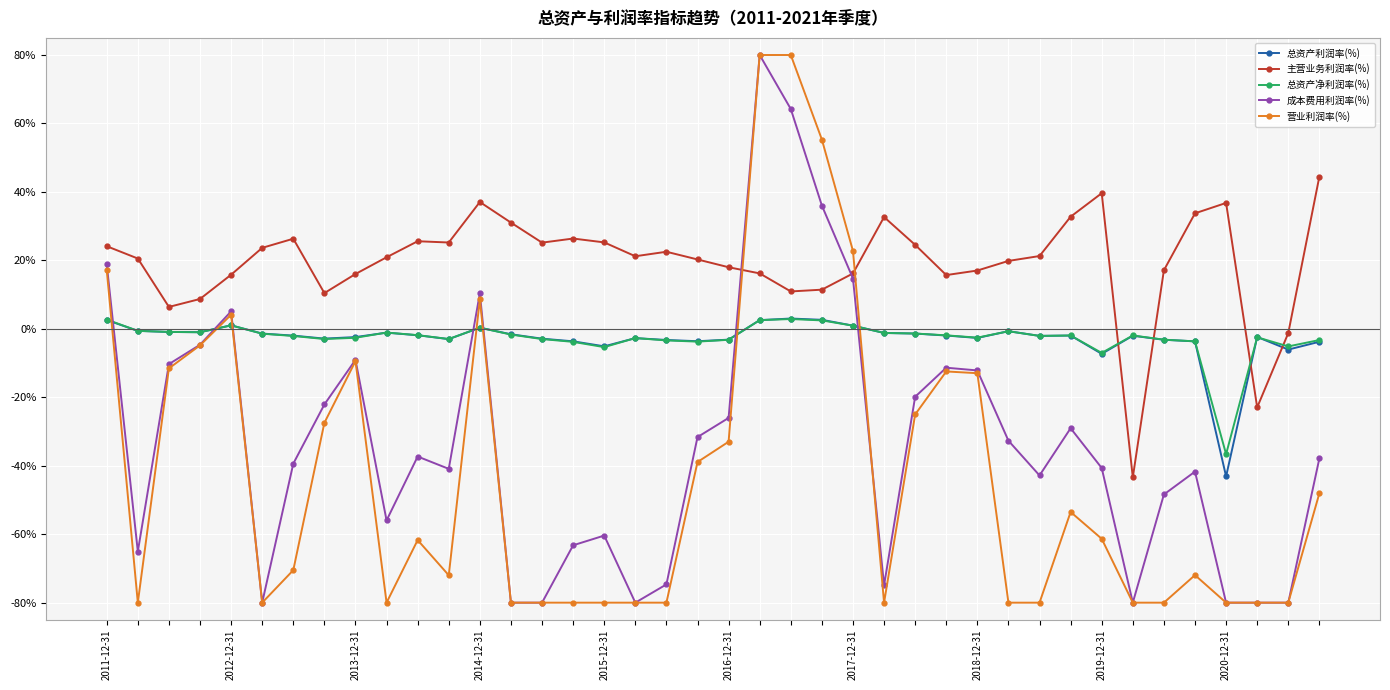

Which series has the largest total across all categories?

主营业务利润率(%)